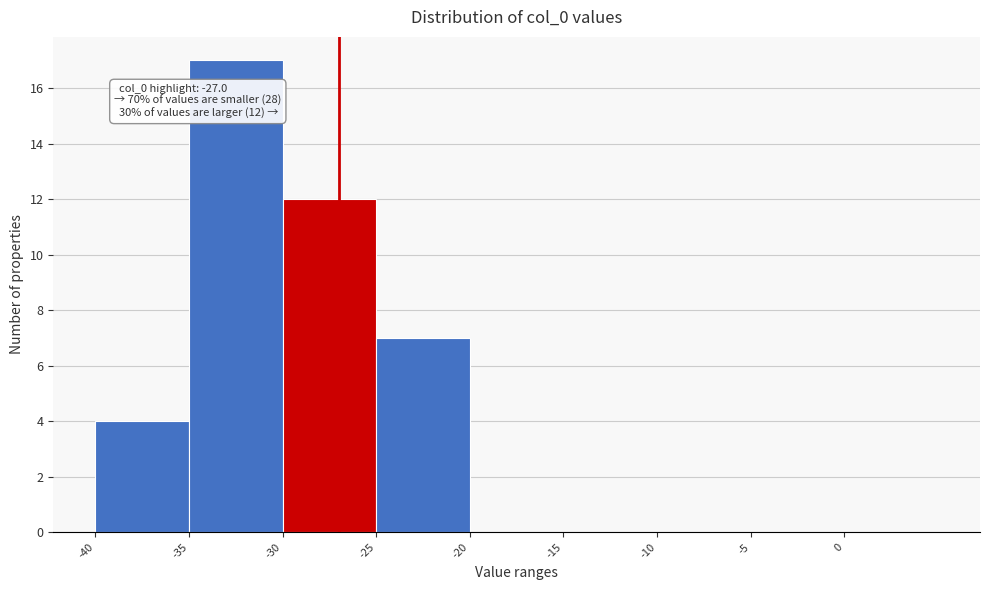

Which range on the x-axis has the tallest bar?

-35 to -30